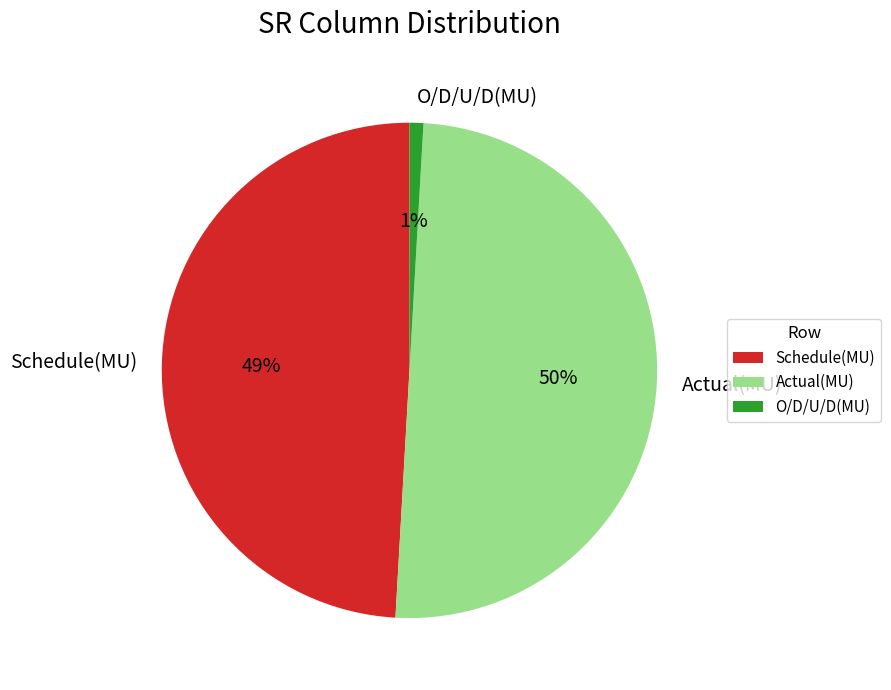

How many segments does this pie chart have?

3